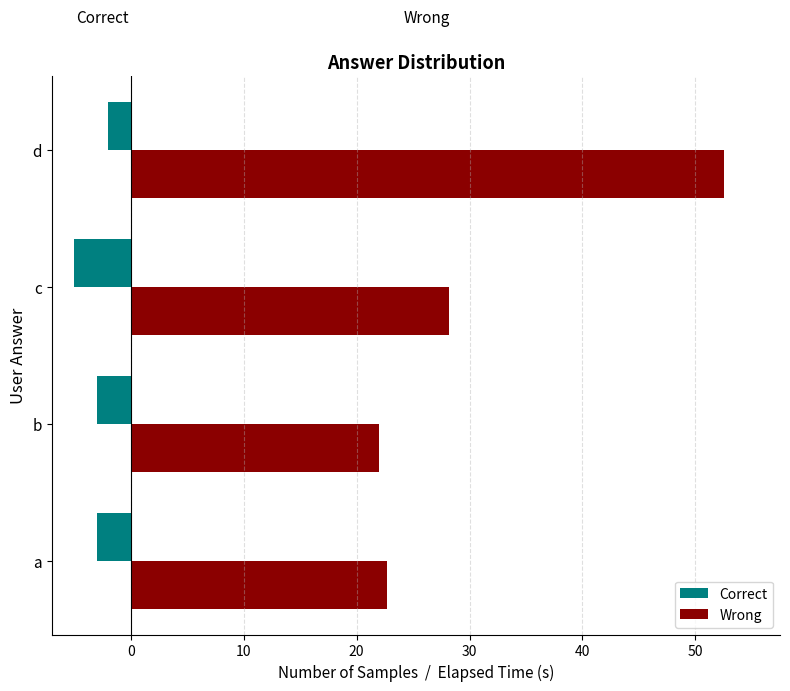

Between b and d, which series saw the biggest shift?

Wrong